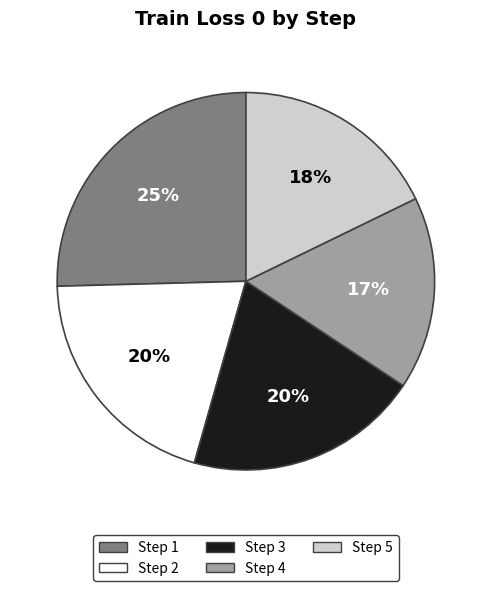

Is there a majority slice in this chart?

No